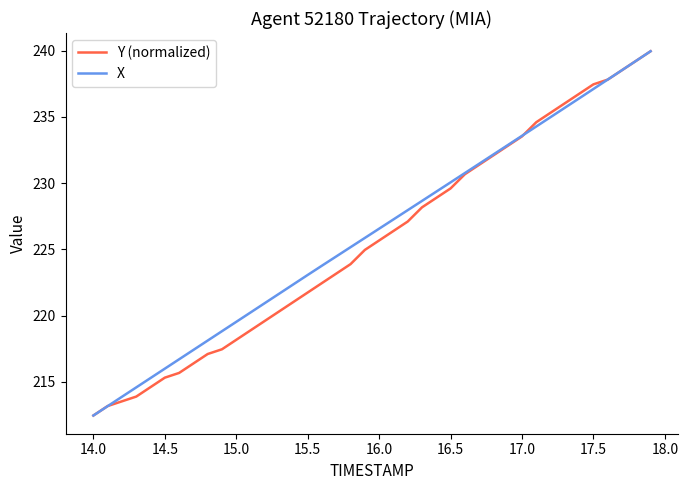

What is the smallest value displayed?

212.5